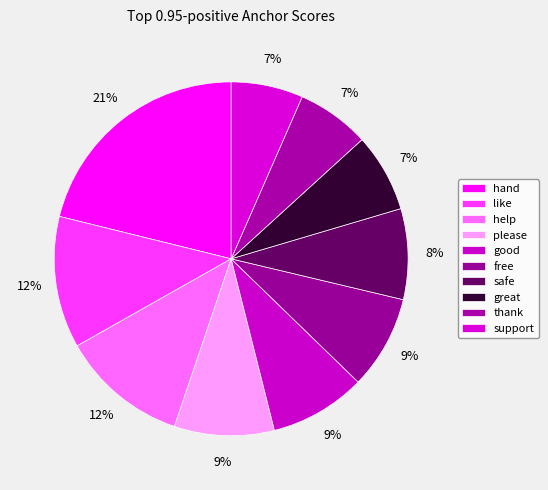

What is the total percentage of great and support?

13.8%